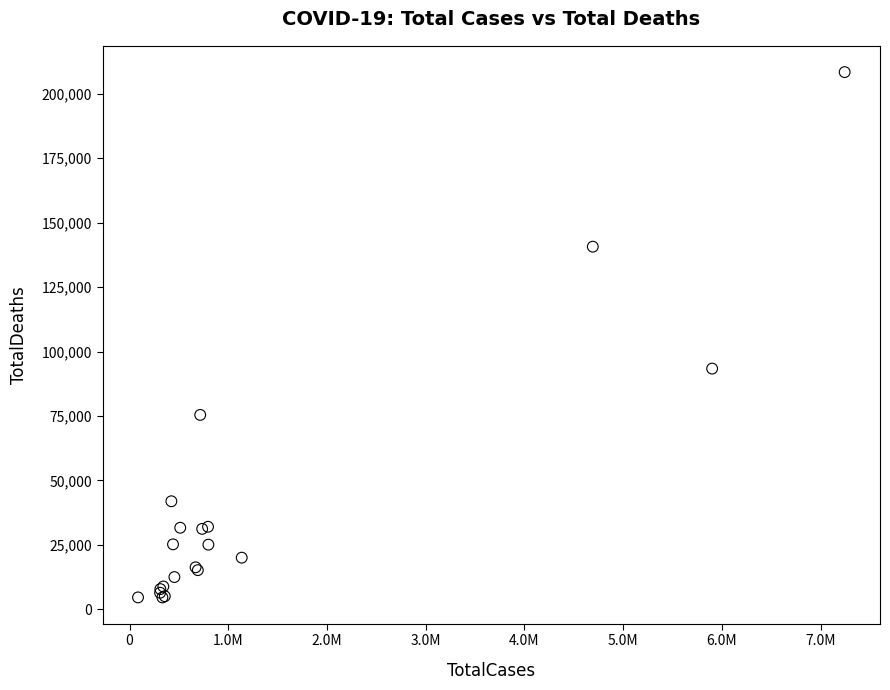

What Y value in the scatter plot is closest to 106532?

93410